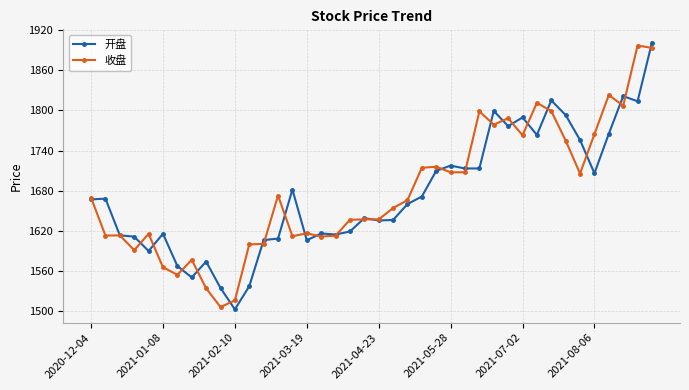

In 收盘, how many points are lower than both neighbors (excluding endpoints)?

12